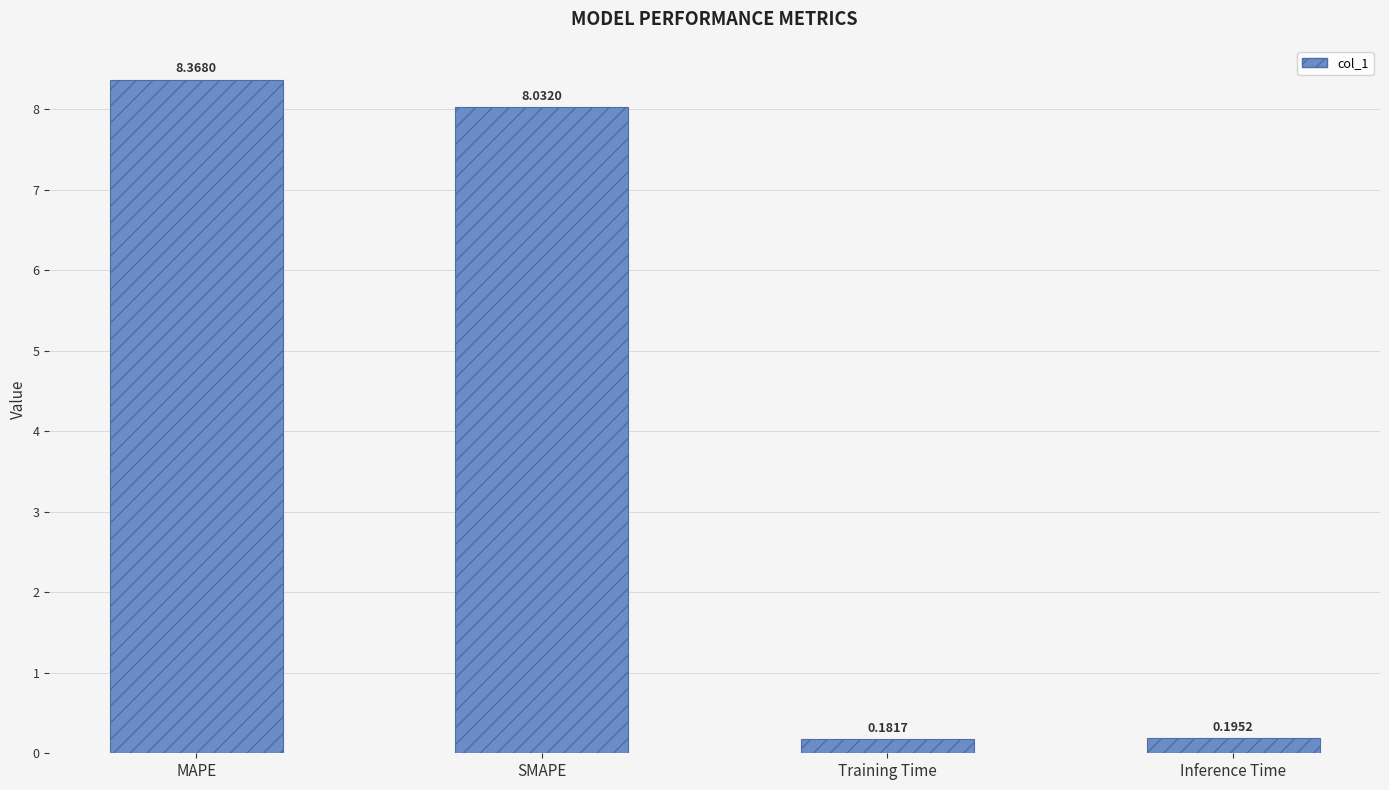

What is the label of the 3rd bar from the left?

Training Time